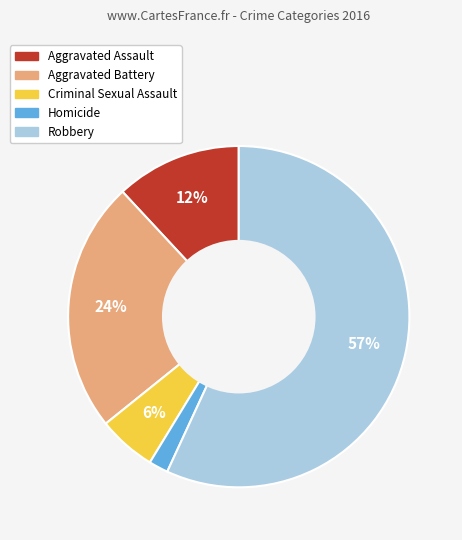

To the nearest percent, what percentage of the pie is Aggravated Assault?

12%